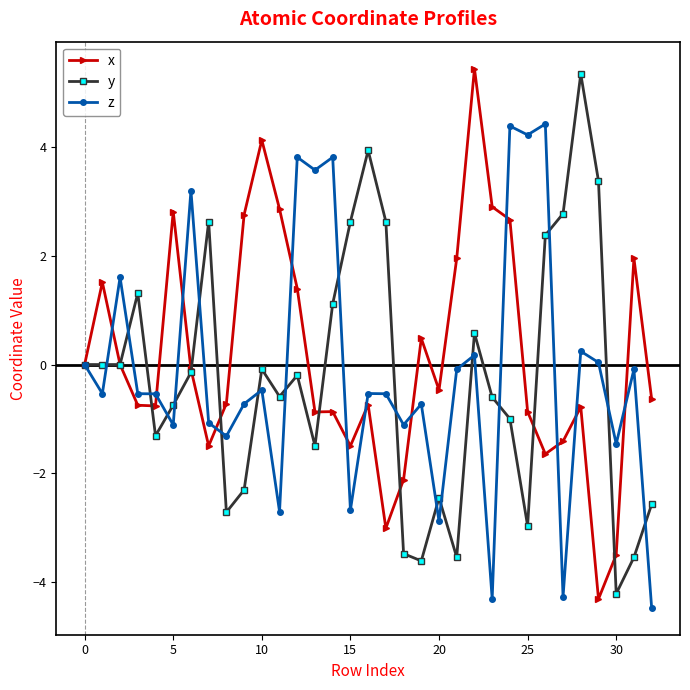

True or false: x has more than 0 interior local peaks.

True